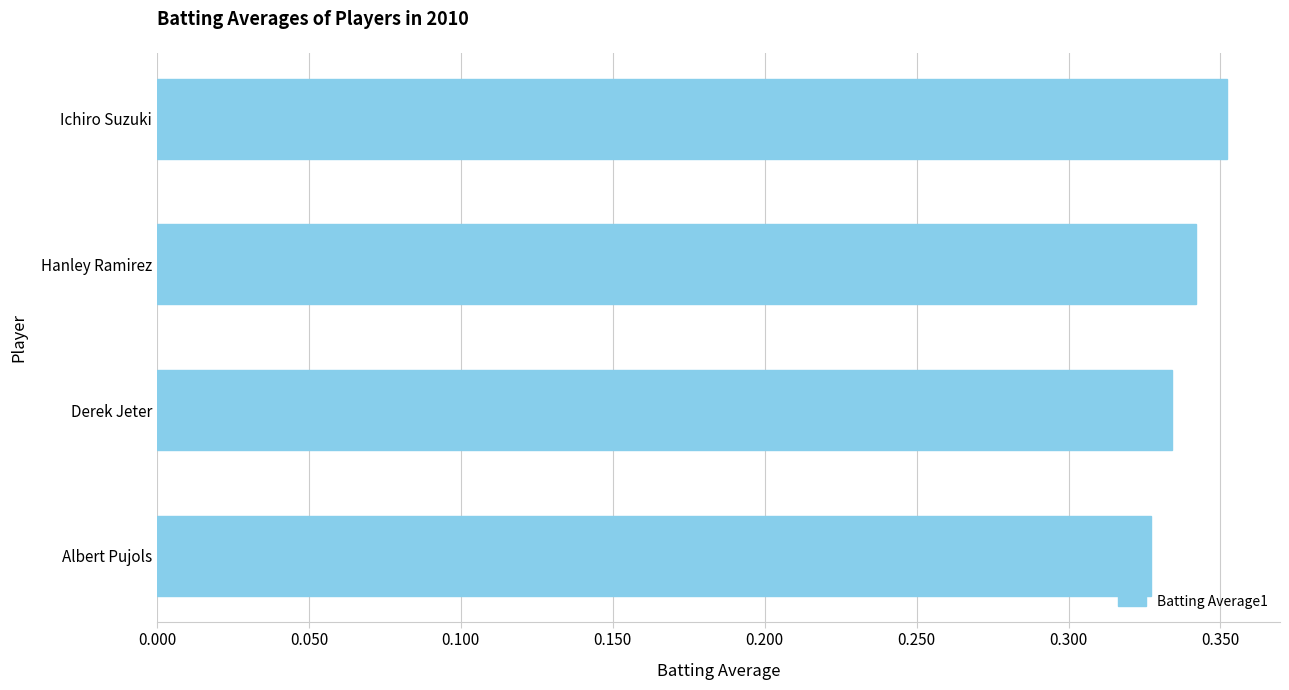

Between Ichiro Suzuki and Derek Jeter, which is larger?

Ichiro Suzuki